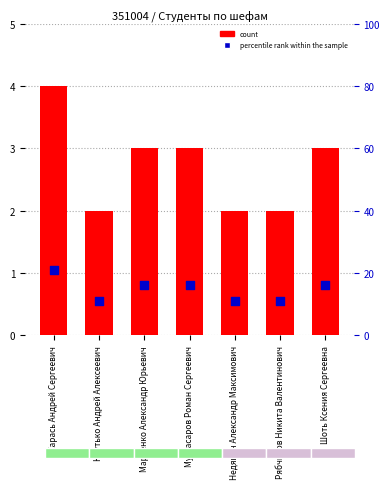

At which category is the sum across all series the highest?

Карась Андрей Сергеевич